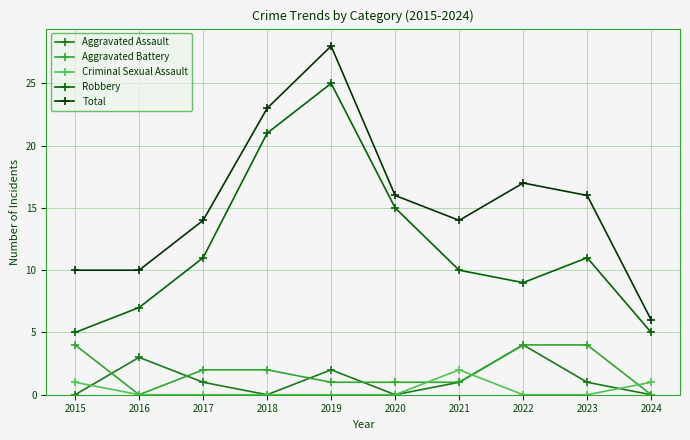

Reading left to right, transcribe all the data shown in this chart.

Aggravated Assault: 0	3	1	0	2	0	1	4	1	0
Aggravated Battery: 4	0	2	2	1	1	1	4	4	0
Criminal Sexual Assault: 1	0	0	0	0	0	2	0	0	1
Robbery: 5	7	11	21	25	15	10	9	11	5
Total: 10	10	14	23	28	16	14	17	16	6